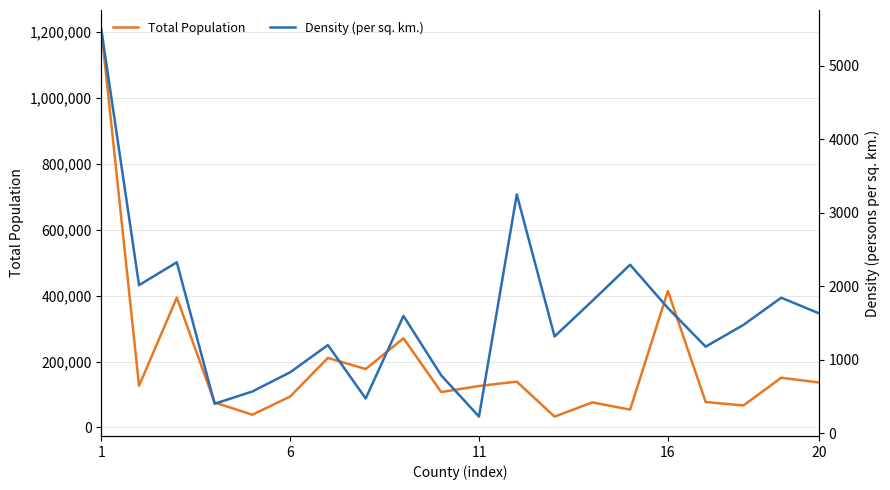

What is the value of the Total Population point at the 19th from the left?

150755